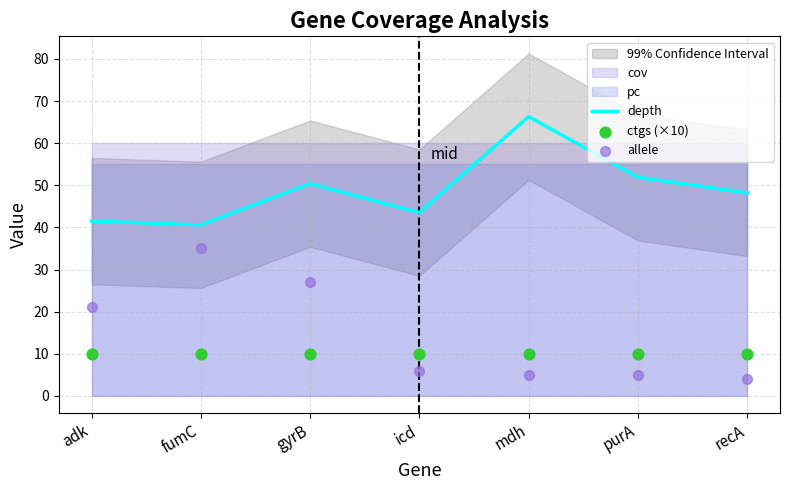

Which series contains the lowest Y value?

allele